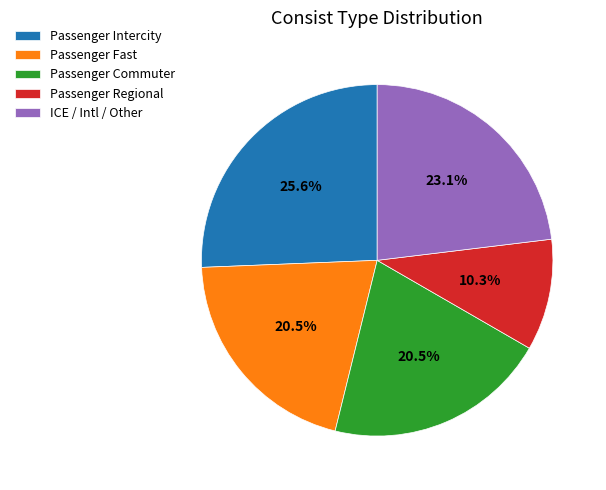

To the nearest percent, what is the difference between the largest and smallest slice percentages?

15%